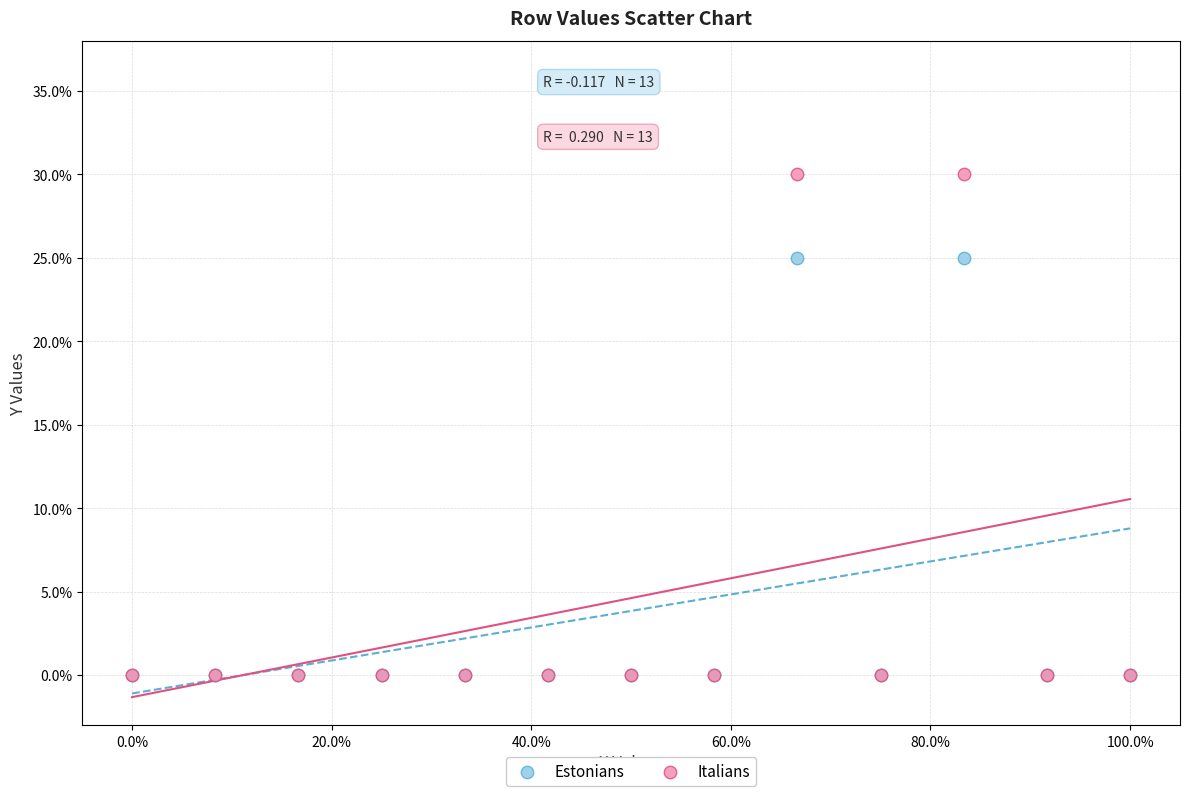

Which series has the widest spread of Y values?

Italians